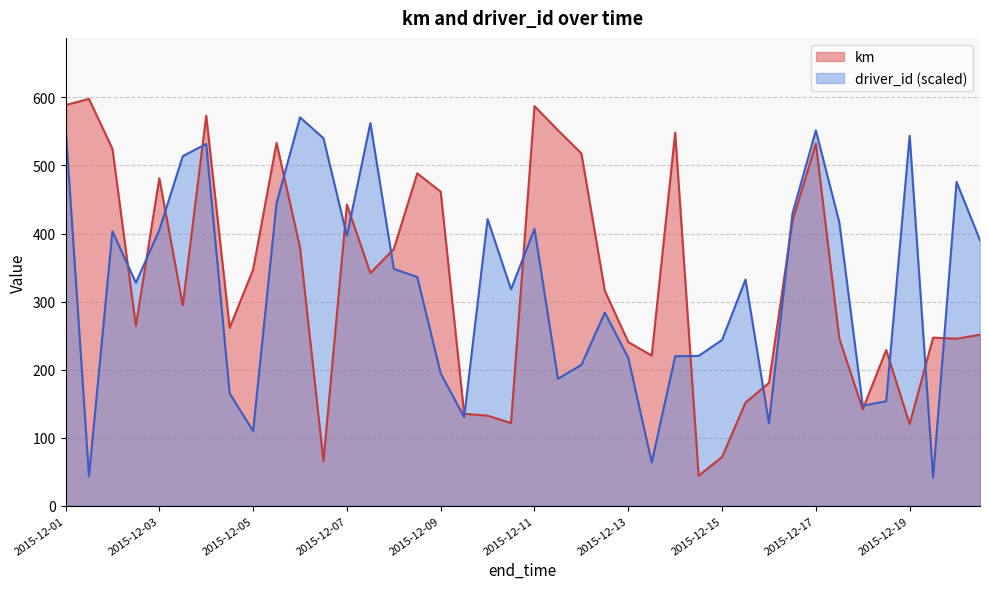

List the series in order of their peak value, highest first.

km, driver_id (scaled)